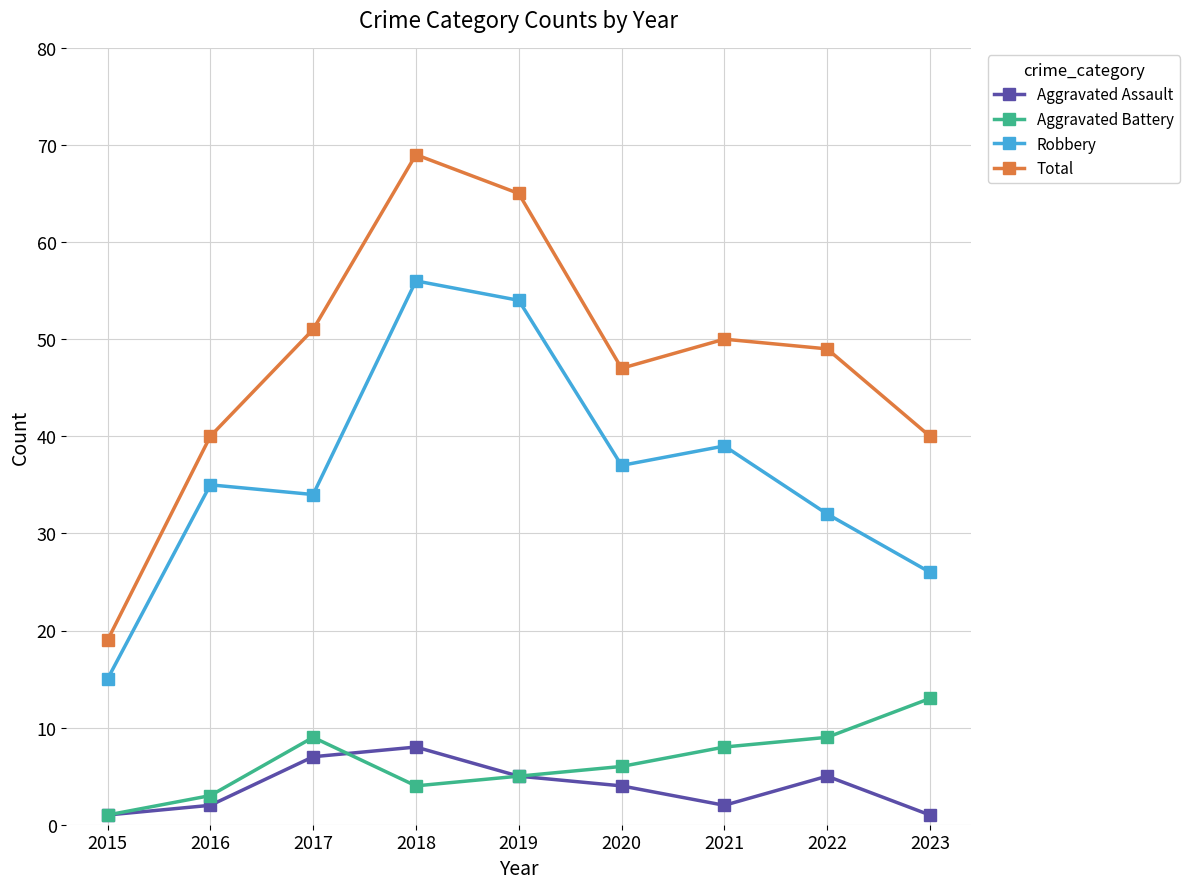

The value of Aggravated Battery at 2023 is 5. True or false?

False